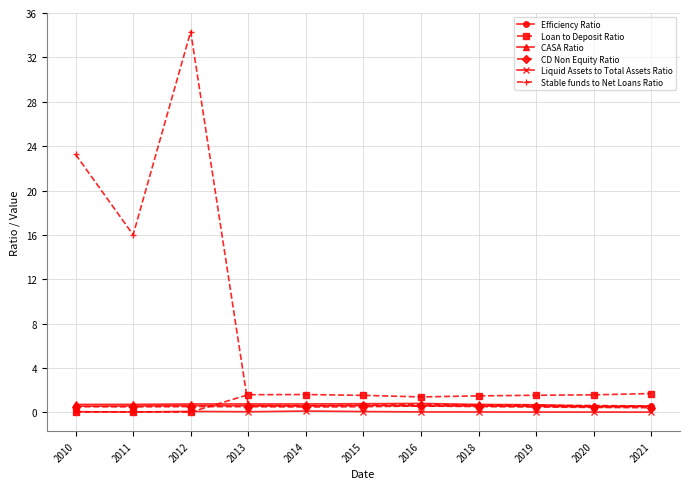

Which series ends up on top after the final intersection of CASA Ratio and Loan to Deposit Ratio?

Loan to Deposit Ratio